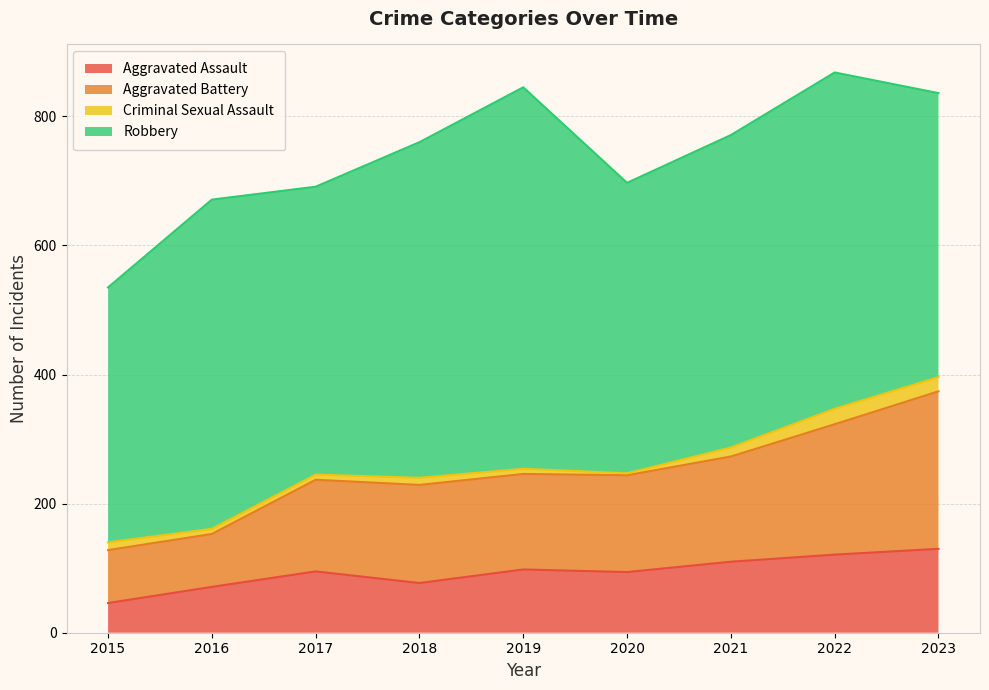

The Aggravated Assault series shows 27 at 2016. True or false?

False